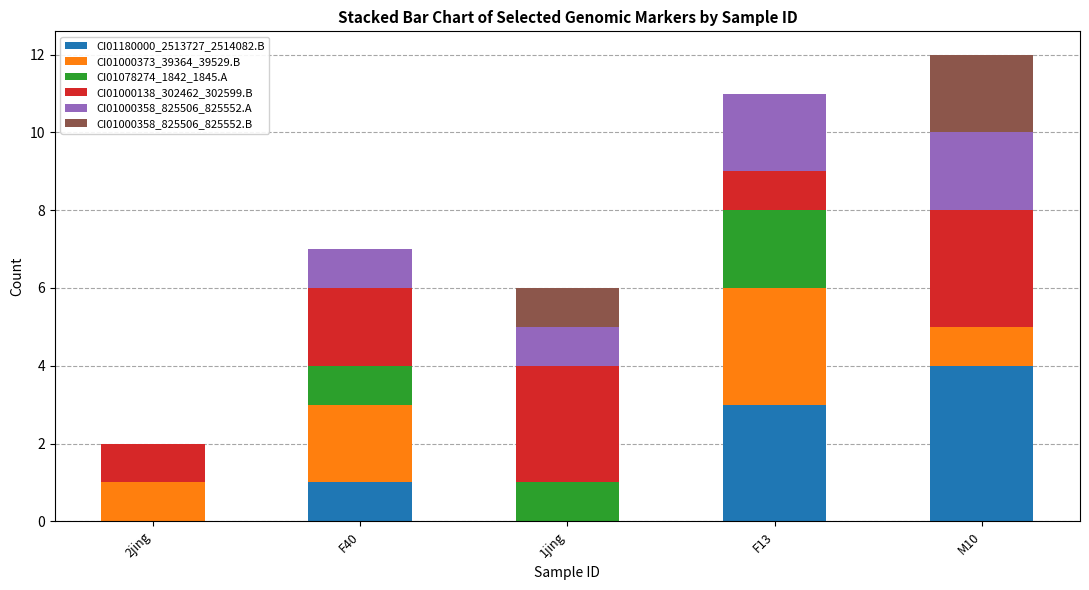

What is the maximum value for CI01180000_2513727_2514082.B?

4